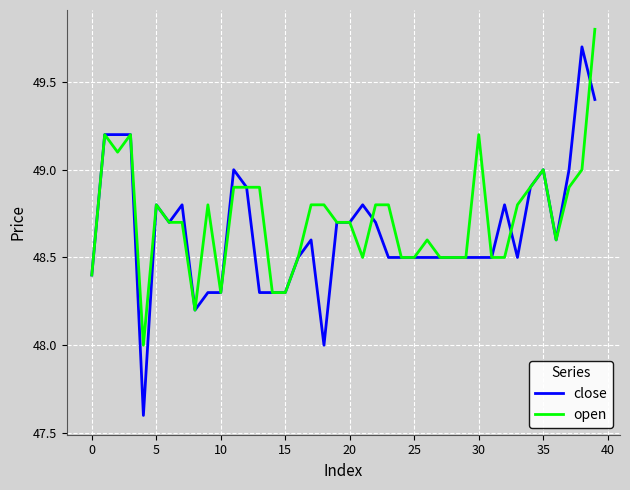

What is the lowest value of the open series?

48.0